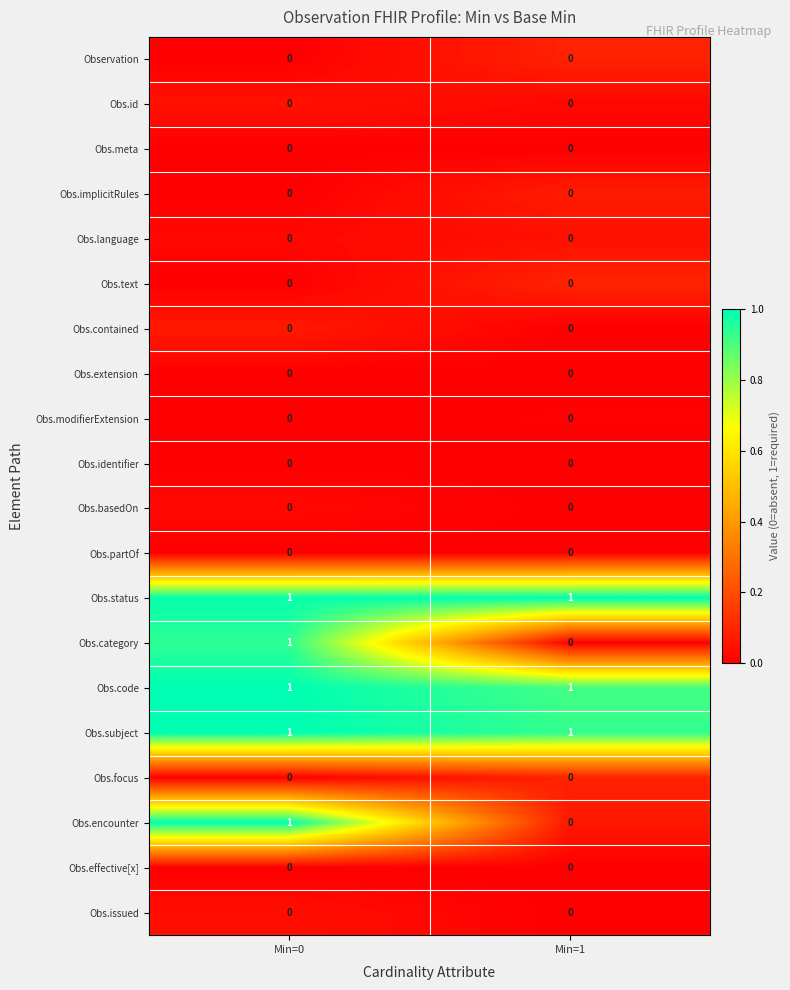

Is it true that Obs.effective[x] equals 0 at Min=1?

True